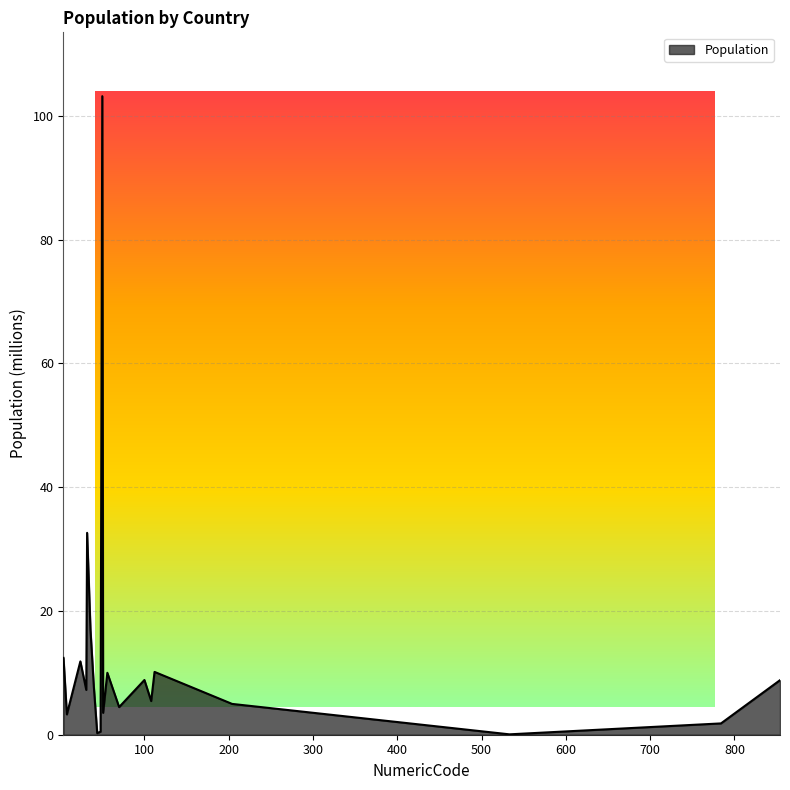

What is the greatest value displayed?

103.2